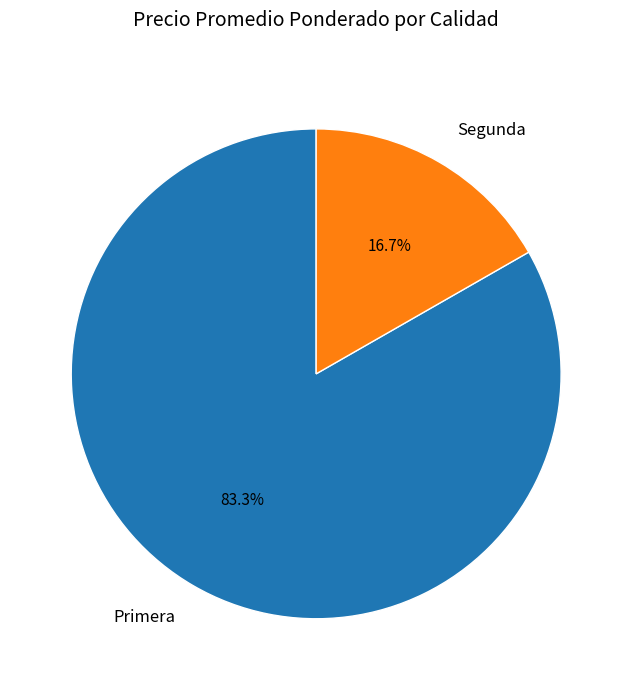

To the nearest percent, what is the average slice percentage?

50%